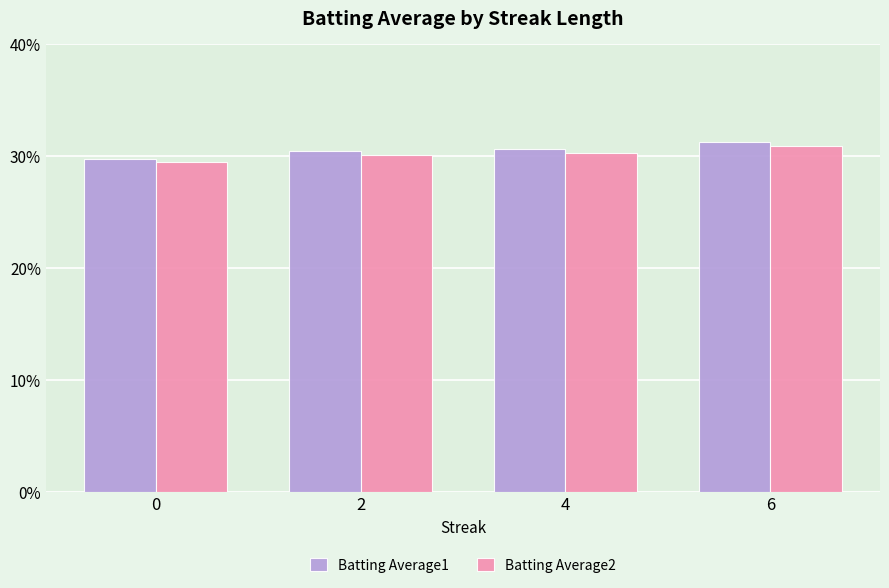

Which series has the largest range (max minus min)?

Batting Average1